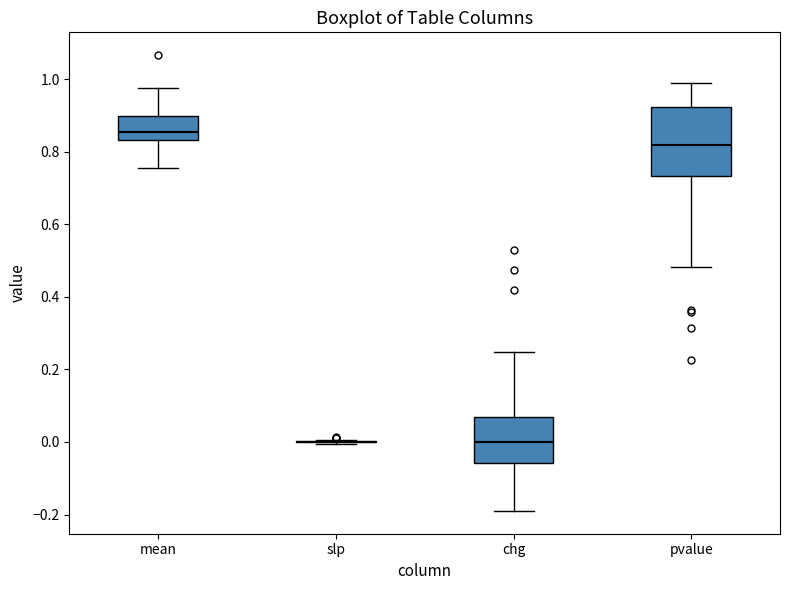

Reading left to right, transcribe this box plot: for each box, give where its median line is, the range the box spans, and where its two whiskers end, as read against the y-axis. The values are not printed on the chart, so give them approximately, as read against the axis.

mean: median 0.86, box 0.84 to 0.90, whiskers 0.76 to 0.98
slp: box collapsed to a line at 0.00, whiskers 0.00 to 0.00
chg: median 0.00, box -0.06 to 0.08, whiskers -0.18 to 0.24
pvalue: median 0.82, box 0.74 to 0.92, whiskers 0.48 to 0.98